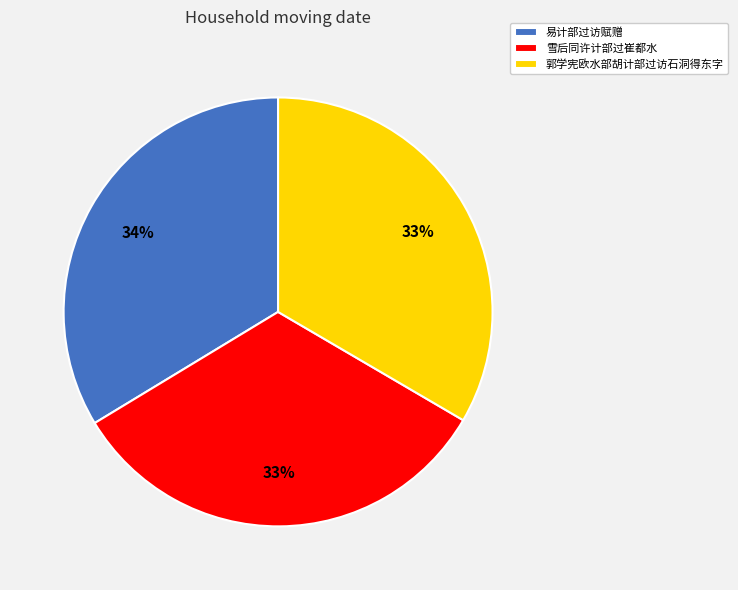

True or false: 雪后同许计部过崔都水 accounts for 19% of the total.

False